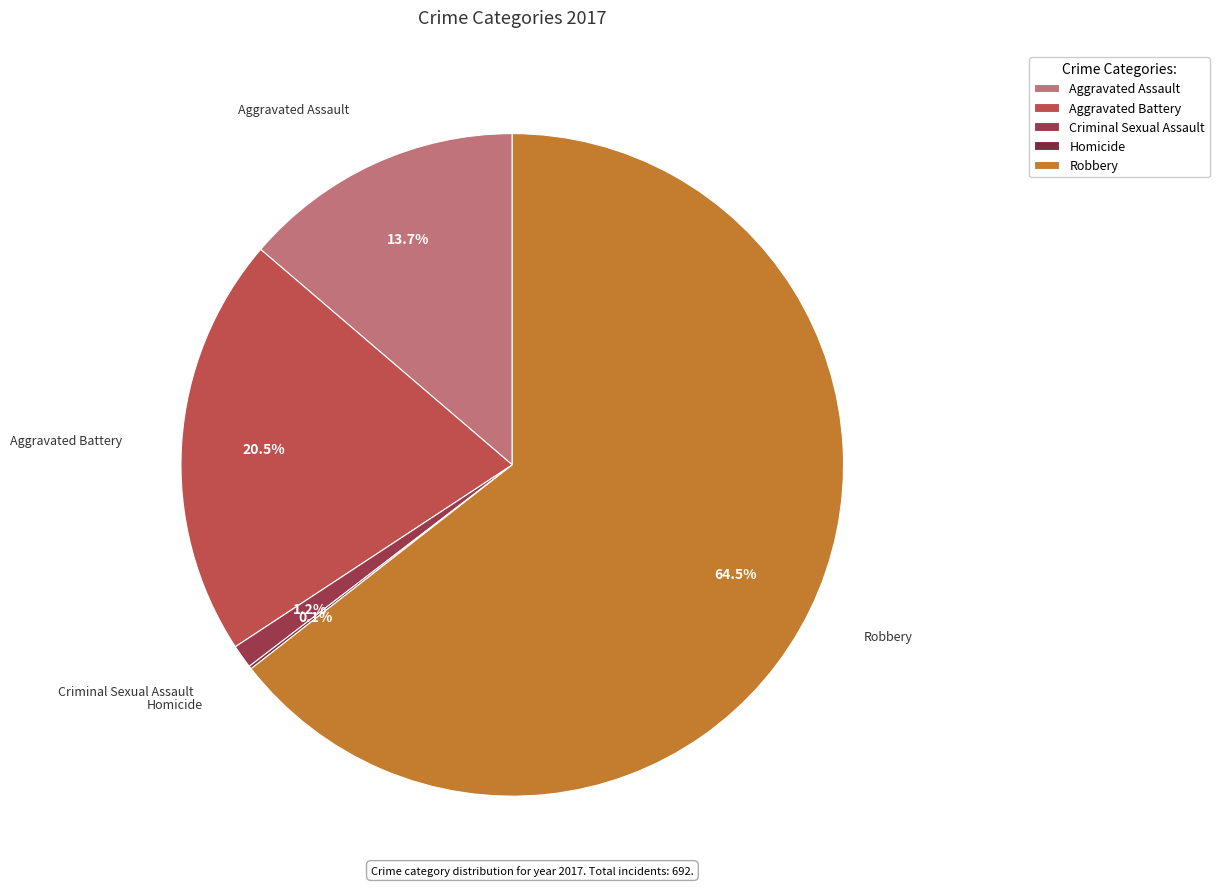

To the nearest percent, what is the difference between the largest and smallest slice percentages?

64%